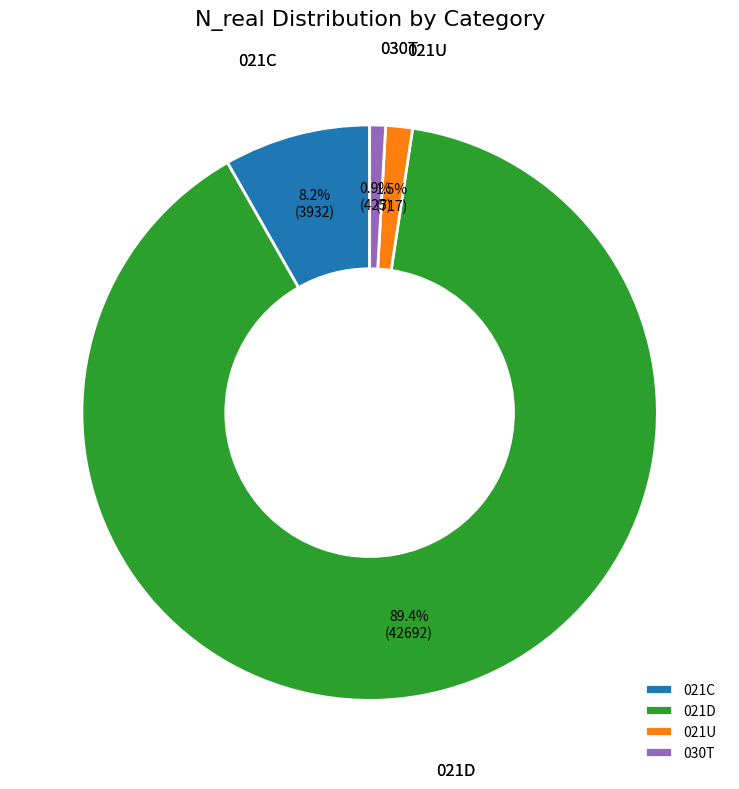

Between 021D and 021U, which is larger?

021D